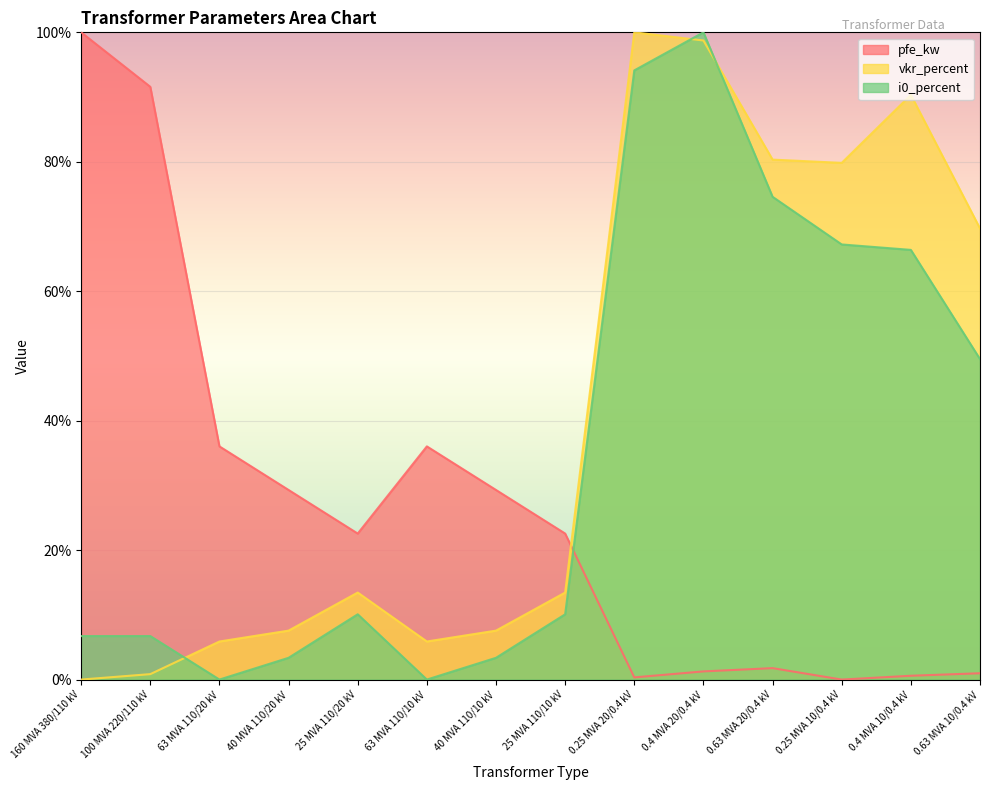

Is the value of vkr_percent at 40 MVA 110/10 kV greater than the value of i0_percent at 63 MVA 110/10 kV?

Yes